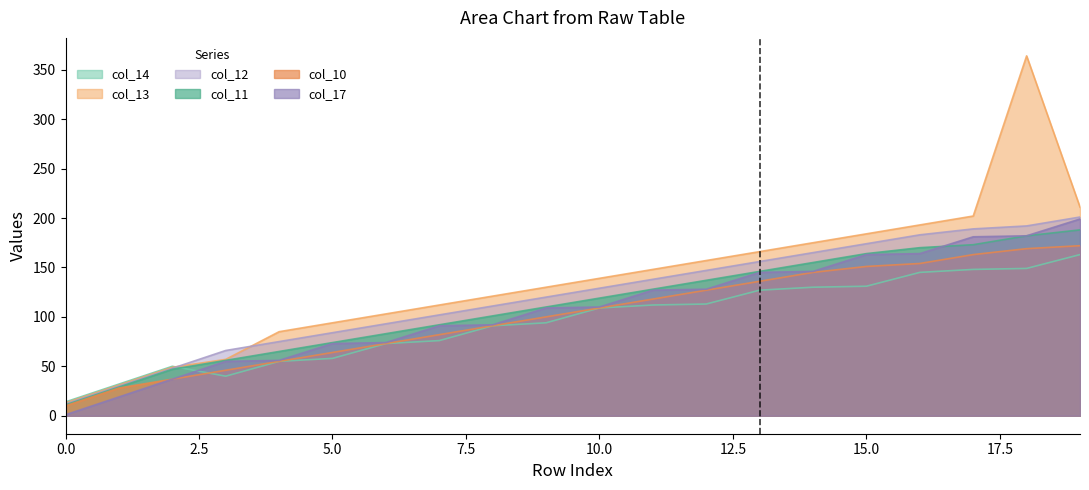

Reading right to left, extract all data points from this chart.

col_14: 19=163	18=149	17=148	16=145	15=131	14=130	13=127	12=113	11=112	10=109	9=94	8=91	7=76	6=73	5=58	4=55	3=40	2=50	1=32	0=14
col_13: 19=211	18=364	17=202	16=193	15=184	14=175	13=166	12=157	11=148	10=139	9=130	8=121	7=112	6=103	5=94	4=85	3=57	2=49	1=31	0=13
col_12: 19=201	18=192	17=189	16=183	15=174	14=165	13=156	12=147	11=138	10=129	9=120	8=111	7=102	6=93	5=84	4=75	3=66	2=48	1=30	0=12
col_11: 19=188	18=182	17=173	16=170	15=164	14=155	13=146	12=137	11=128	10=119	9=110	8=101	7=92	6=83	5=74	4=65	3=56	2=47	1=29	0=11
col_10: 19=172	18=169	17=163	16=154	15=151	14=145	13=136	12=127	11=118	10=109	9=100	8=91	7=82	6=73	5=64	4=55	3=46	2=37	1=28	0=10
col_17: 19=199	18=182	17=181	16=164	15=163	14=146	13=145	12=128	11=127	10=110	9=109	8=92	7=91	6=74	5=73	4=56	3=55	2=37	1=19	0=1